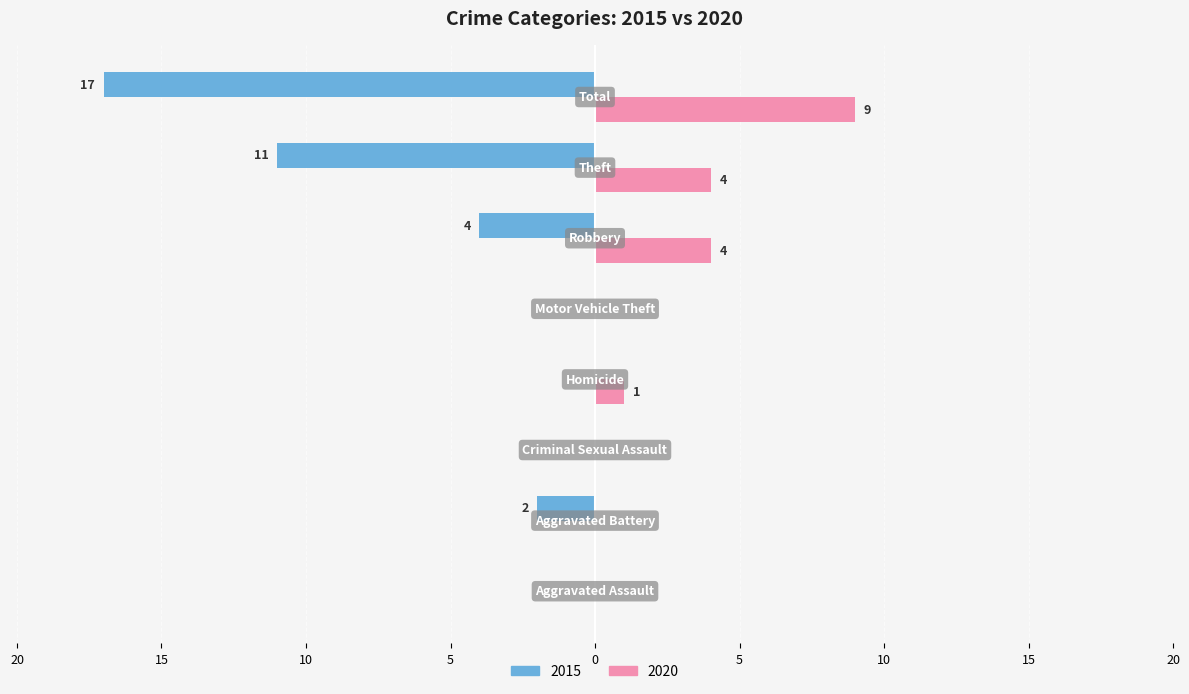

What is the difference between the second highest and second lowest values in the 2015 series?

11